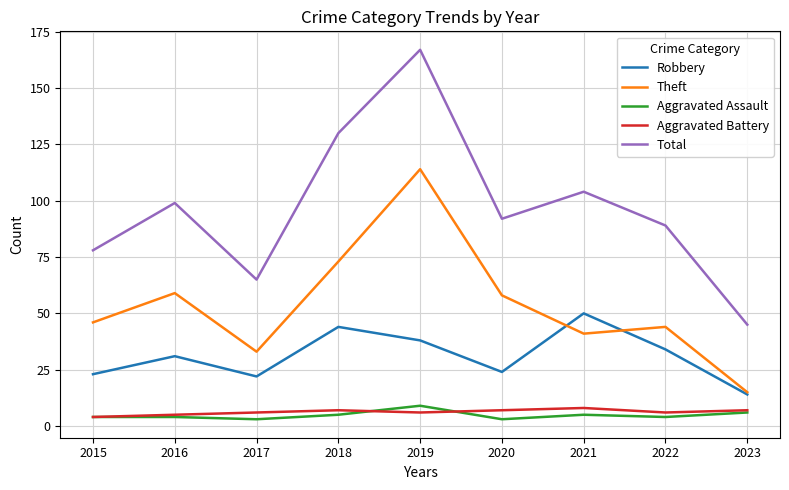

What is the total value across all series at 2015?

155